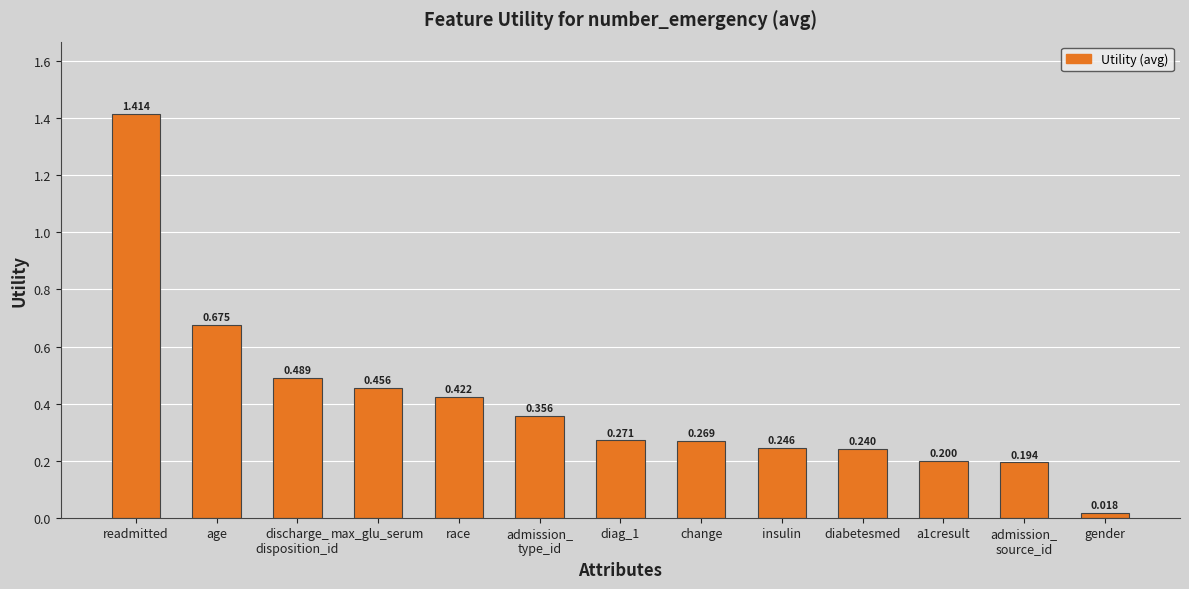

List the labels in order of value, smallest first.

gender, admission_
source_id, a1cresult, diabetesmed, insulin, change, diag_1, admission_
type_id, race, max_glu_serum, discharge_
disposition_id, age, readmitted